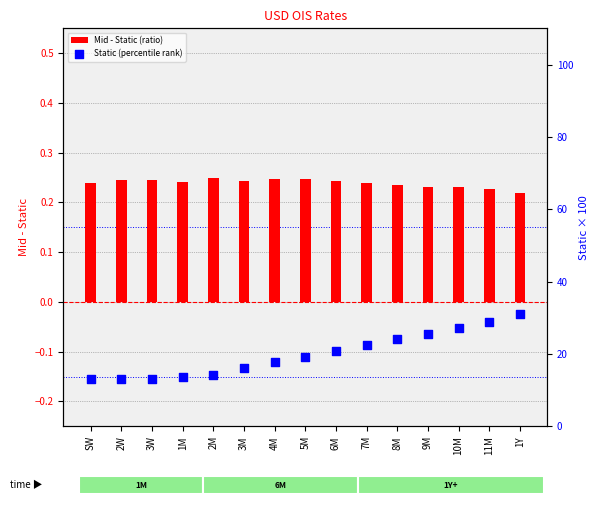

At how many categories does at least one series exceed 19?

8